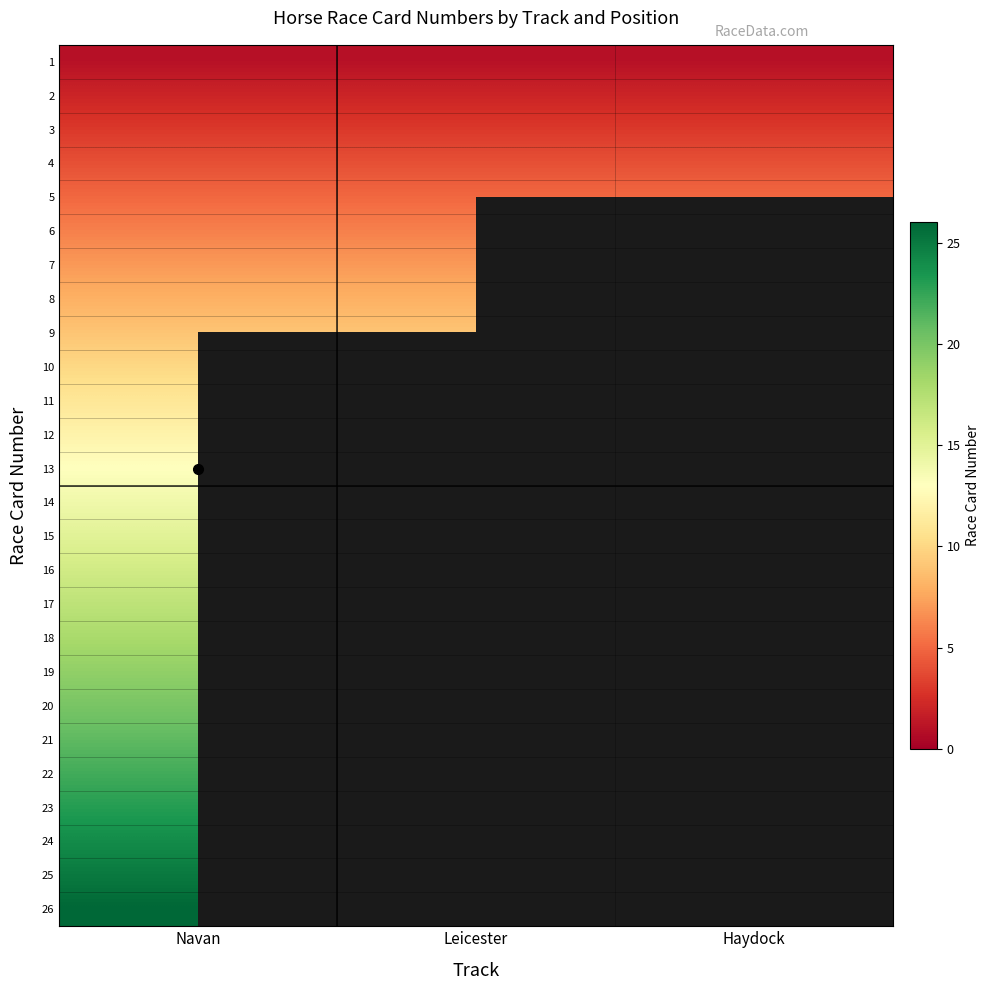

At which label is 25 closest to 25?

Navan